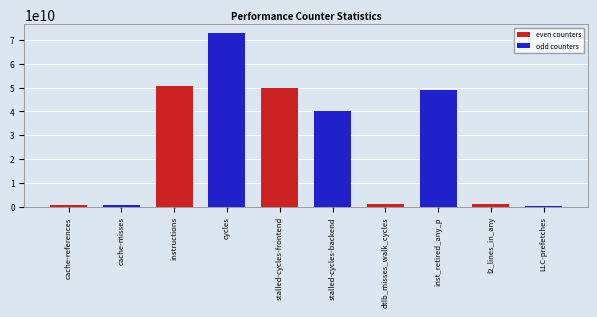

Is it true that the value at instructions is 50790900656?

True